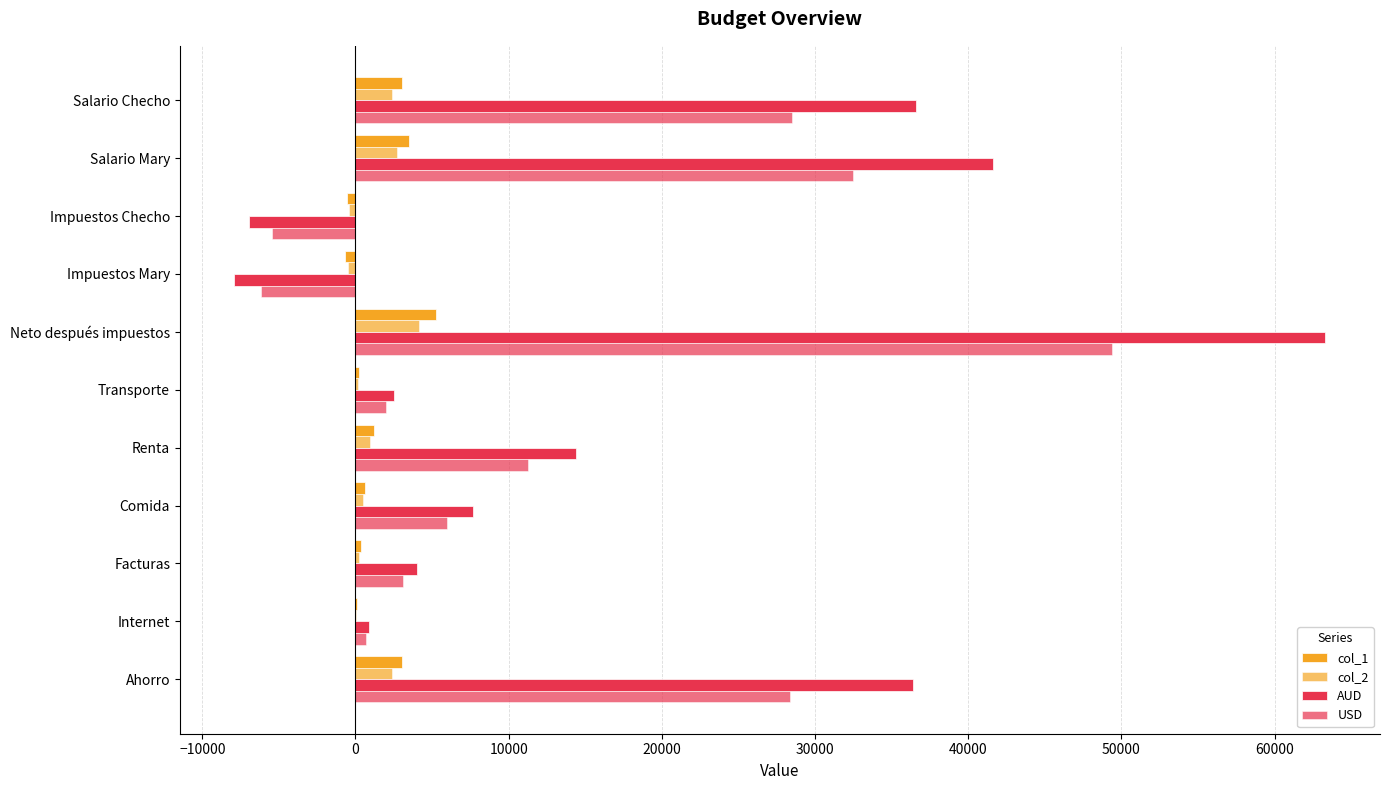

How many data points does each series have?

11